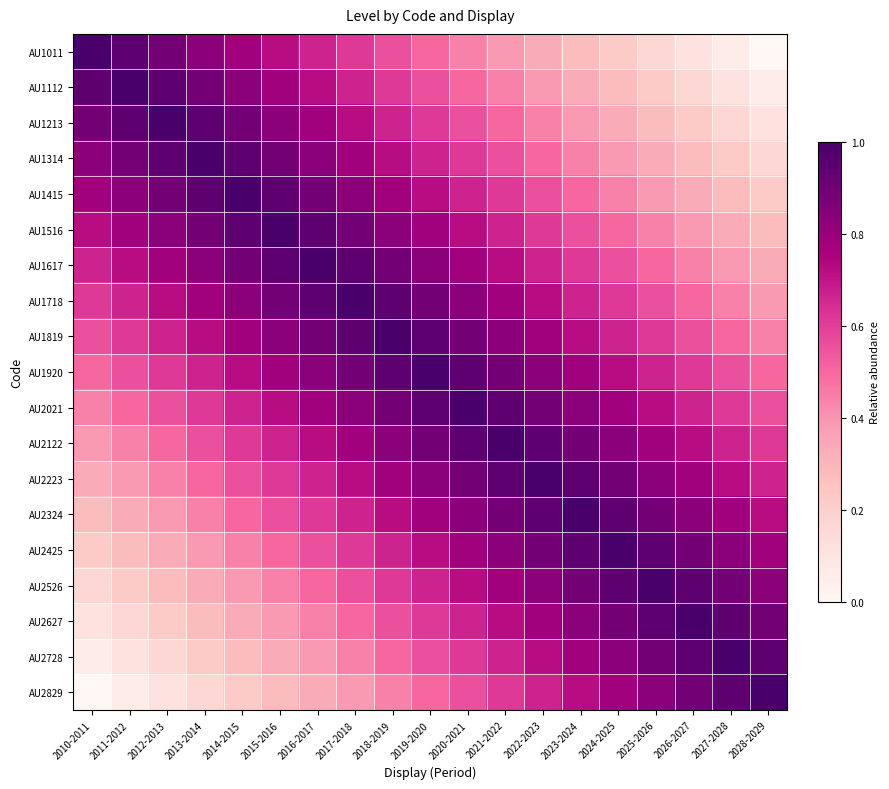

What is the spread (max minus min) of values at 2020-2021?

0.6